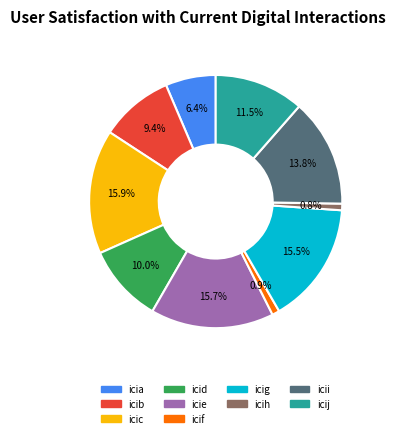

Is there any slice that represents more than half of the pie?

No